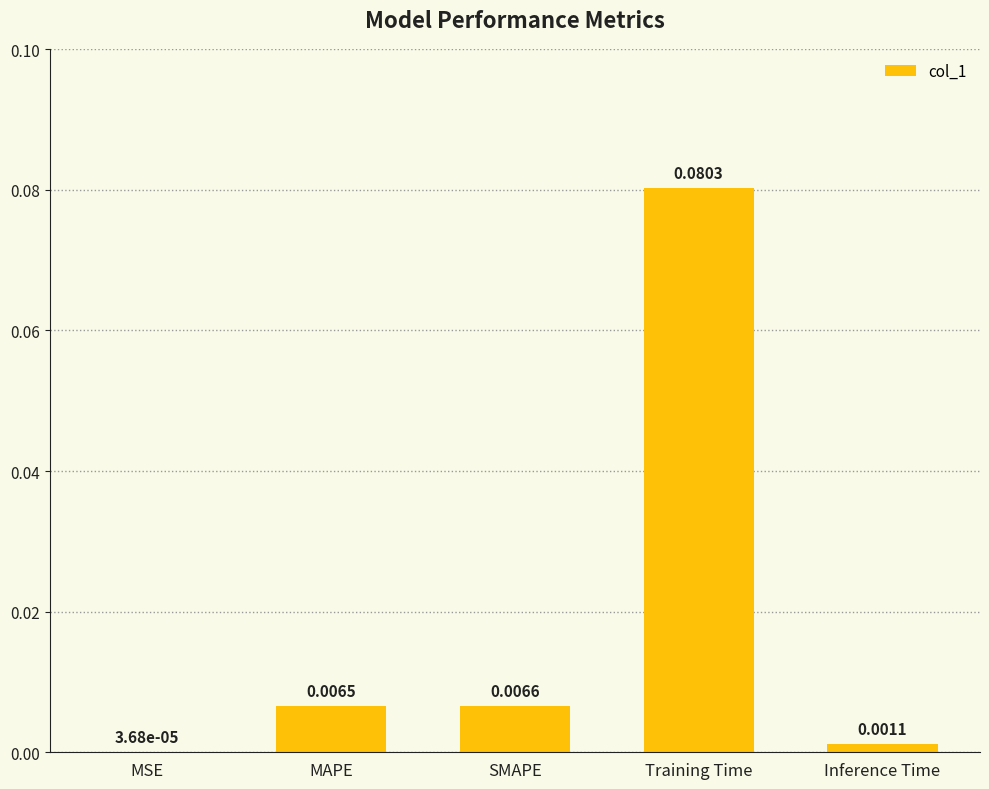

Which category has the highest value across all series?

Training Time